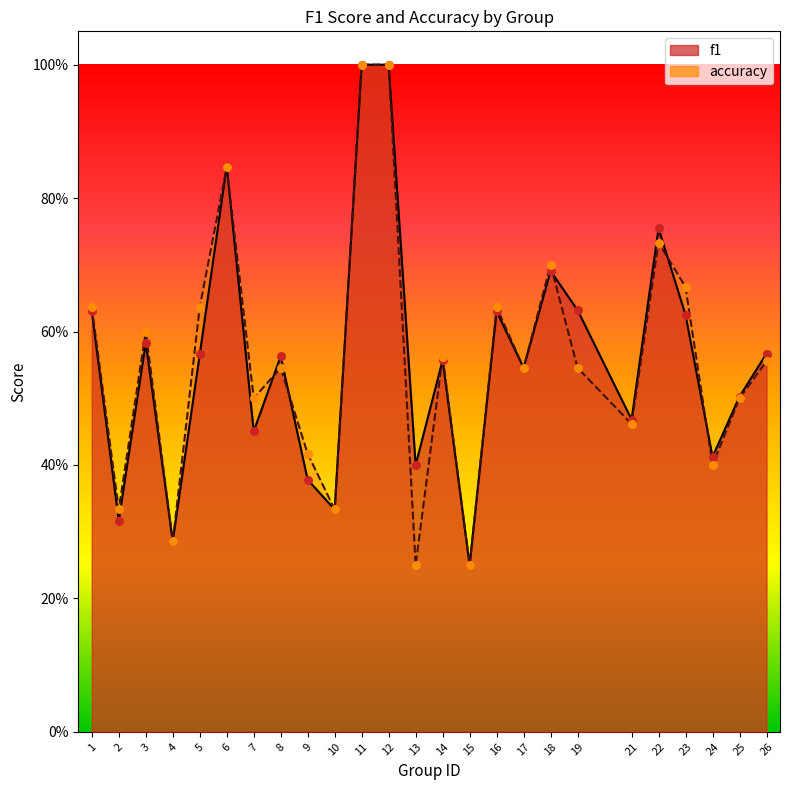

What are all the series names shown in the legend?

f1, accuracy